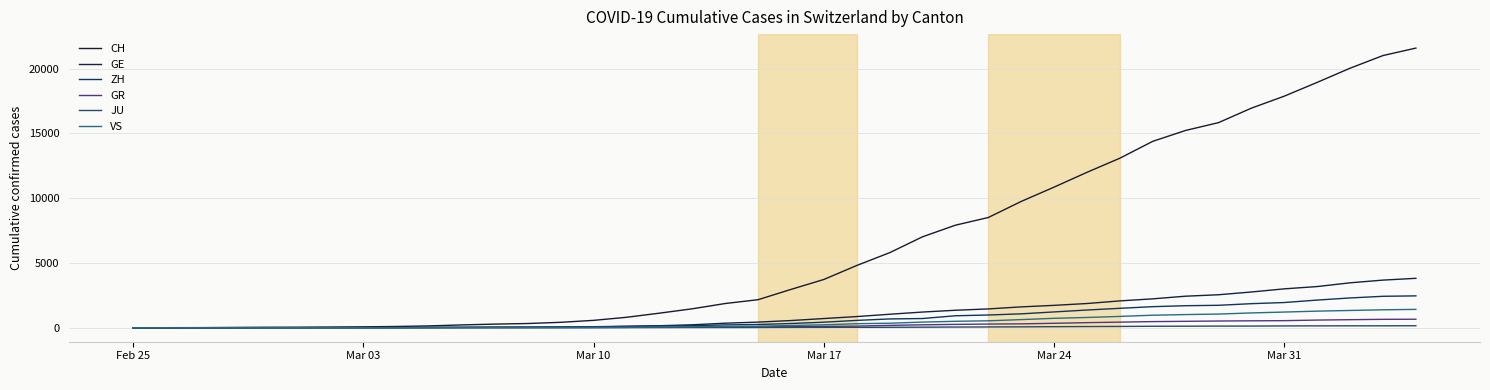

How many lines are shown in the chart?

6